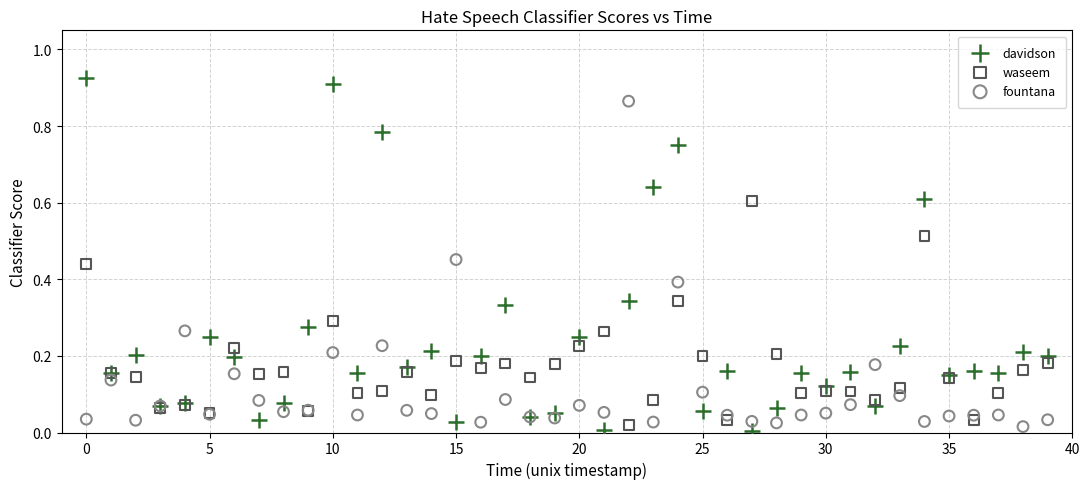

Which series contains the lowest Y value?

davidson